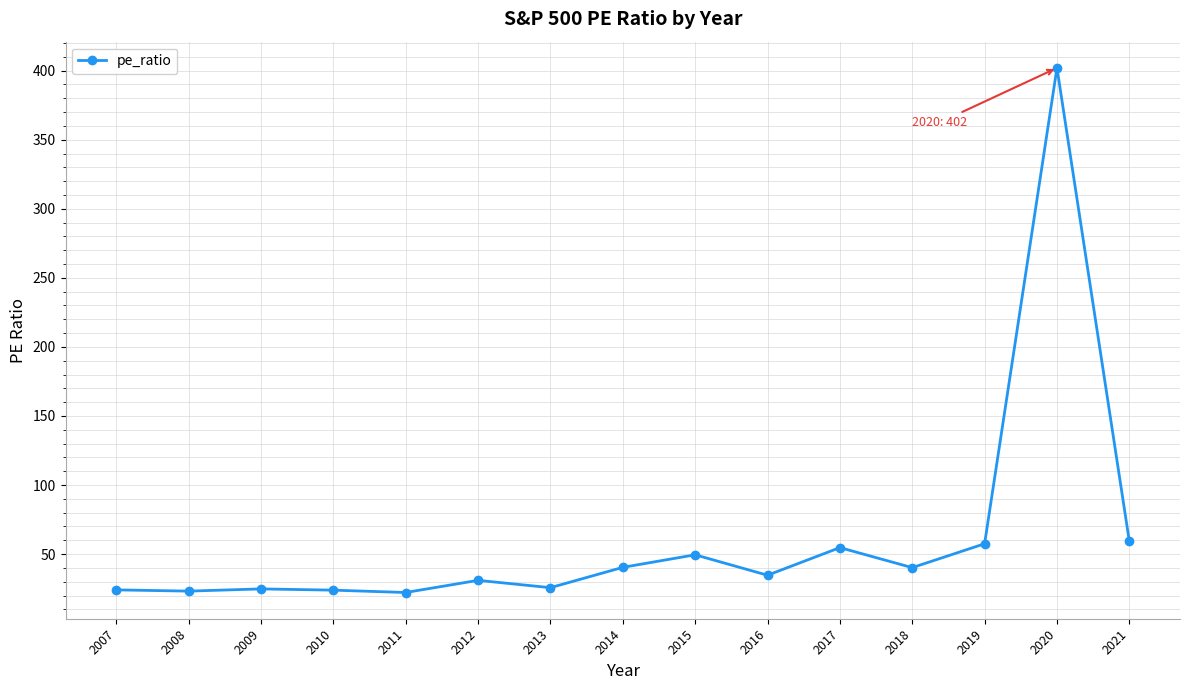

What is the value of the 6th point from the left?

31.0